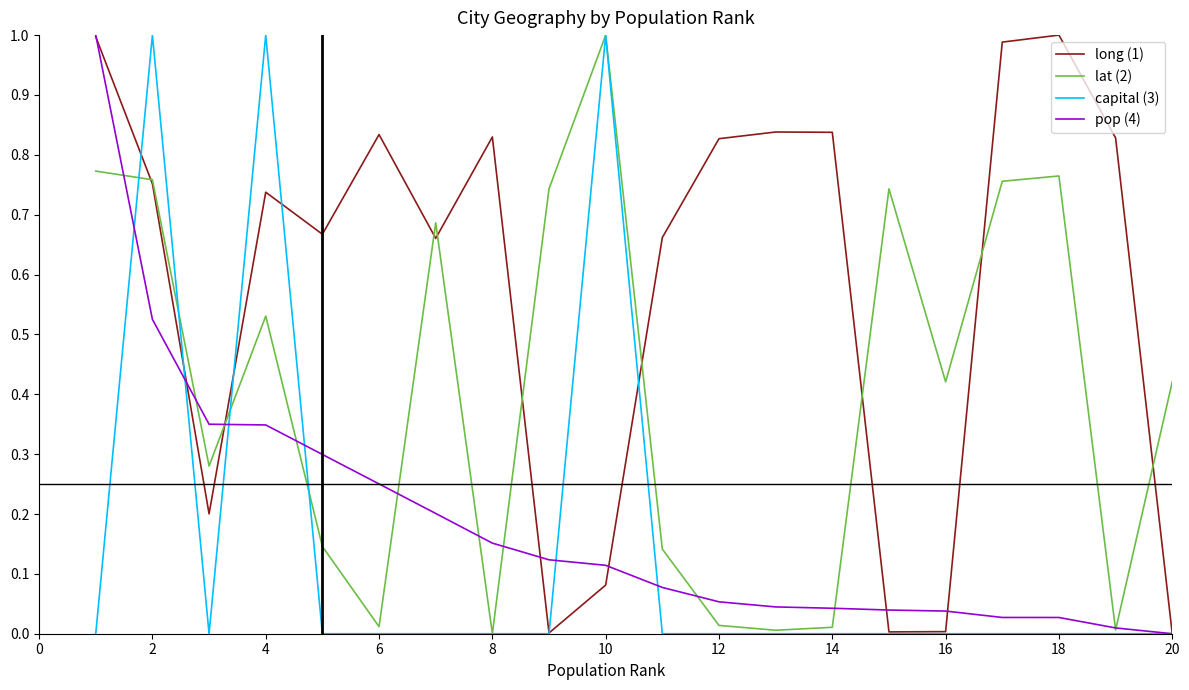

Which series has the largest total across all categories?

long (1)